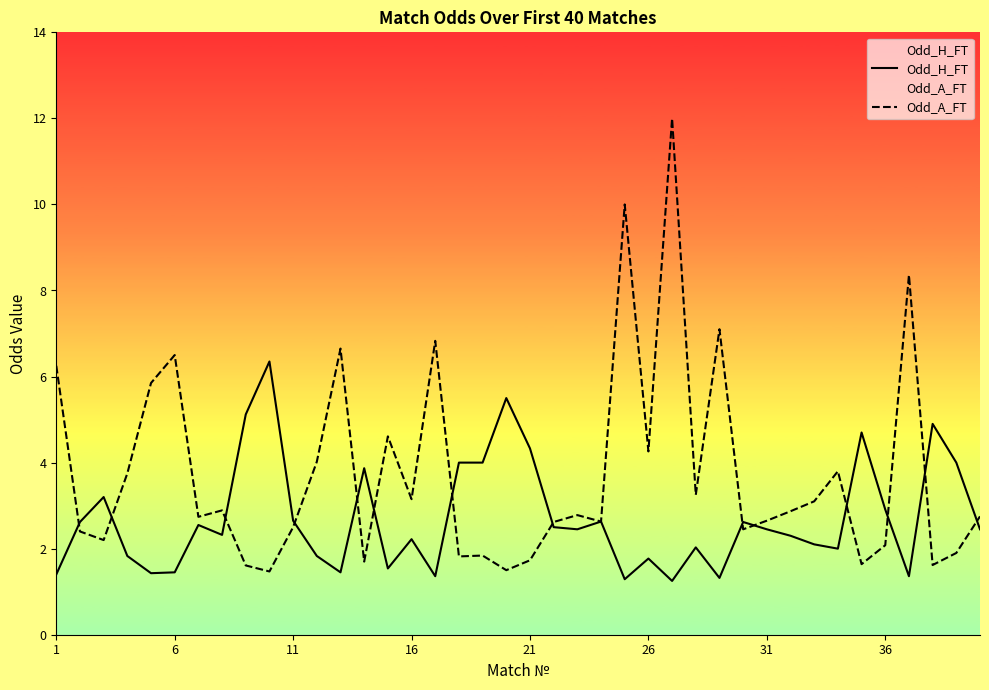

Is it true that Odd_A_FT equals 14.3 at 24?

False